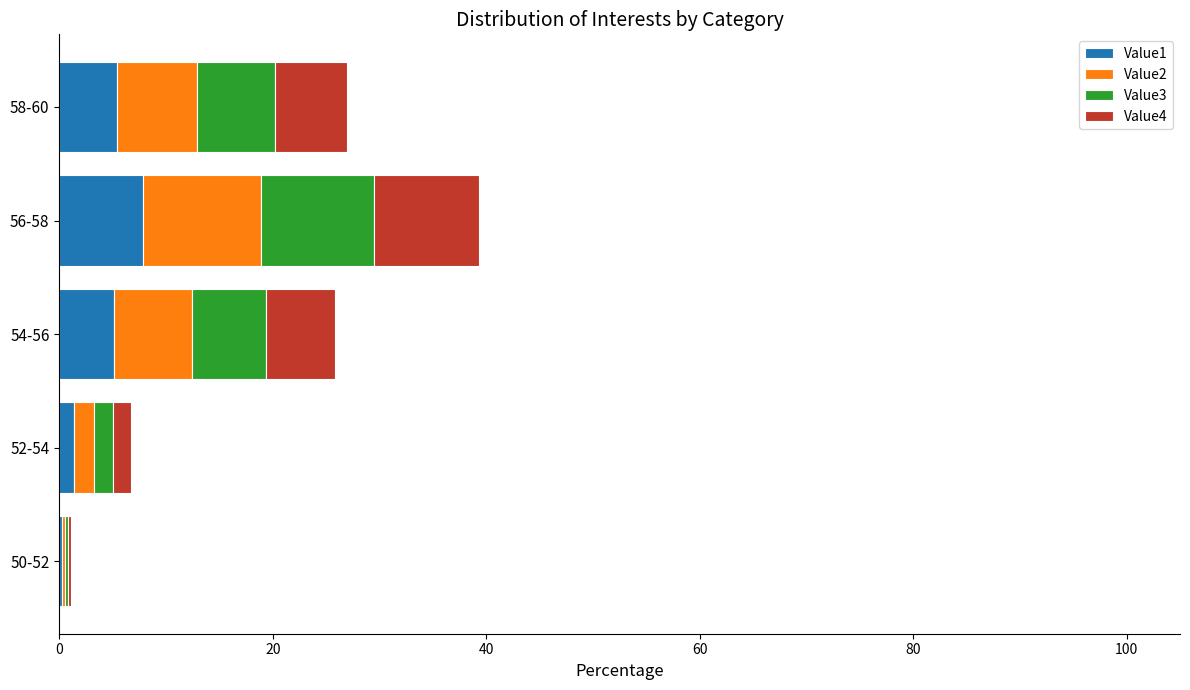

What is the highest value of the Value1 series?

7.9